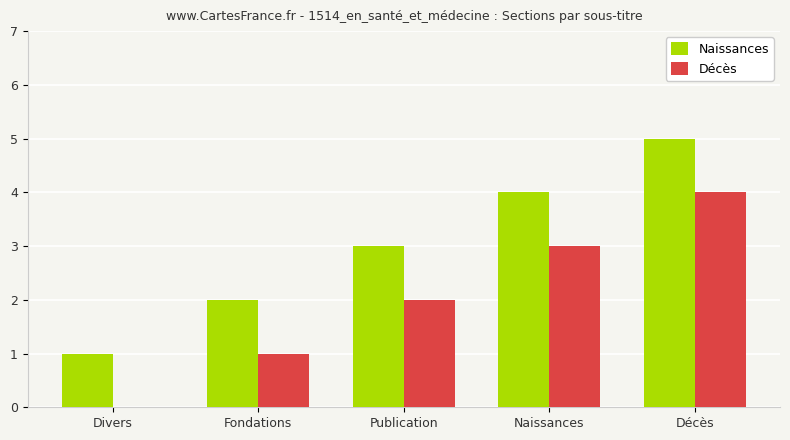

How many distinct data groups are displayed?

2